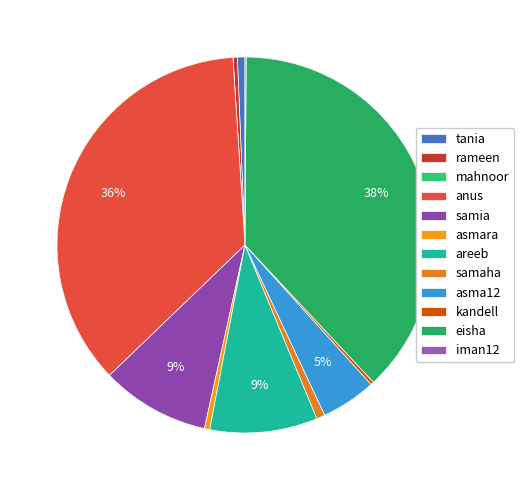

Rank the categories by value from lowest to highest.

mahnoor, iman12, kandell, rameen, asmara, tania, samaha, asma12, areeb, samia, anus, eisha